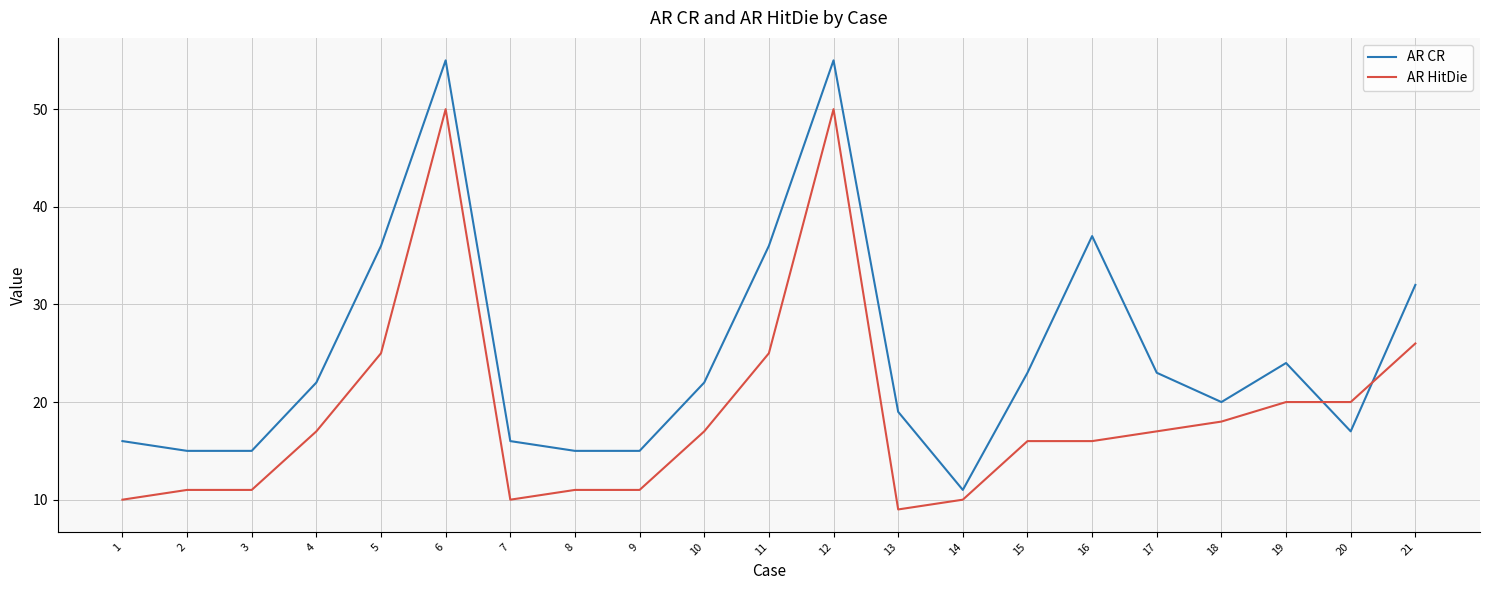

Which series ends up on top after the final intersection of AR HitDie and AR CR?

AR CR